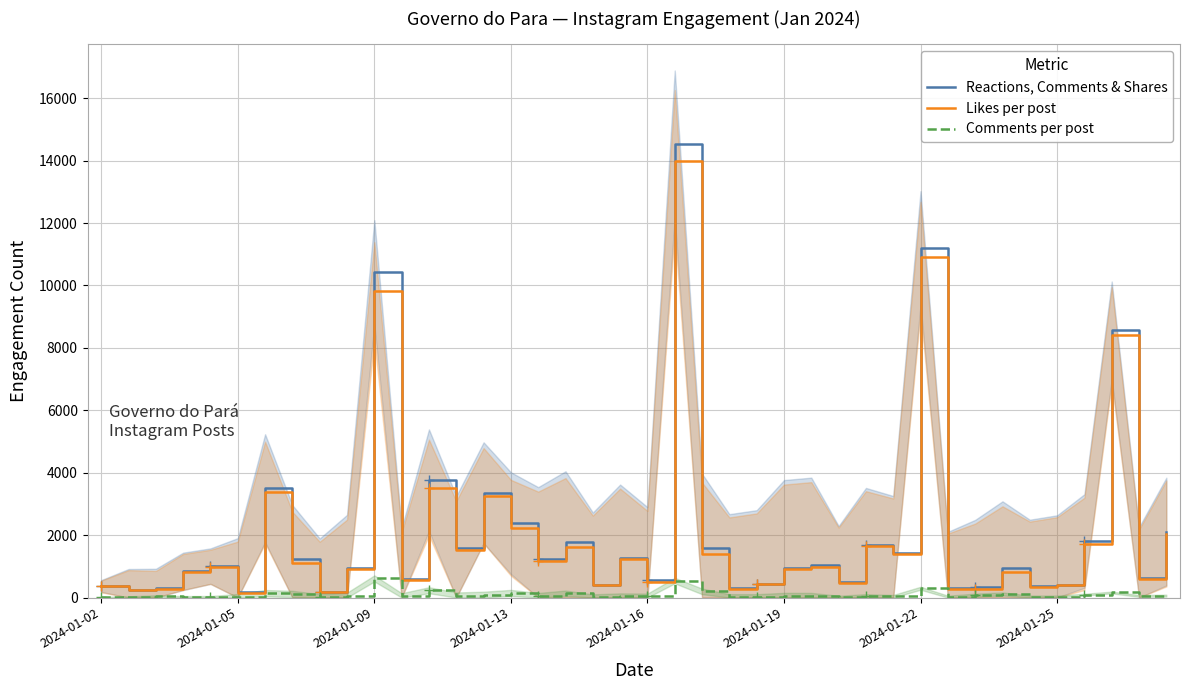

What is the highest value of the Comments per post series?

612